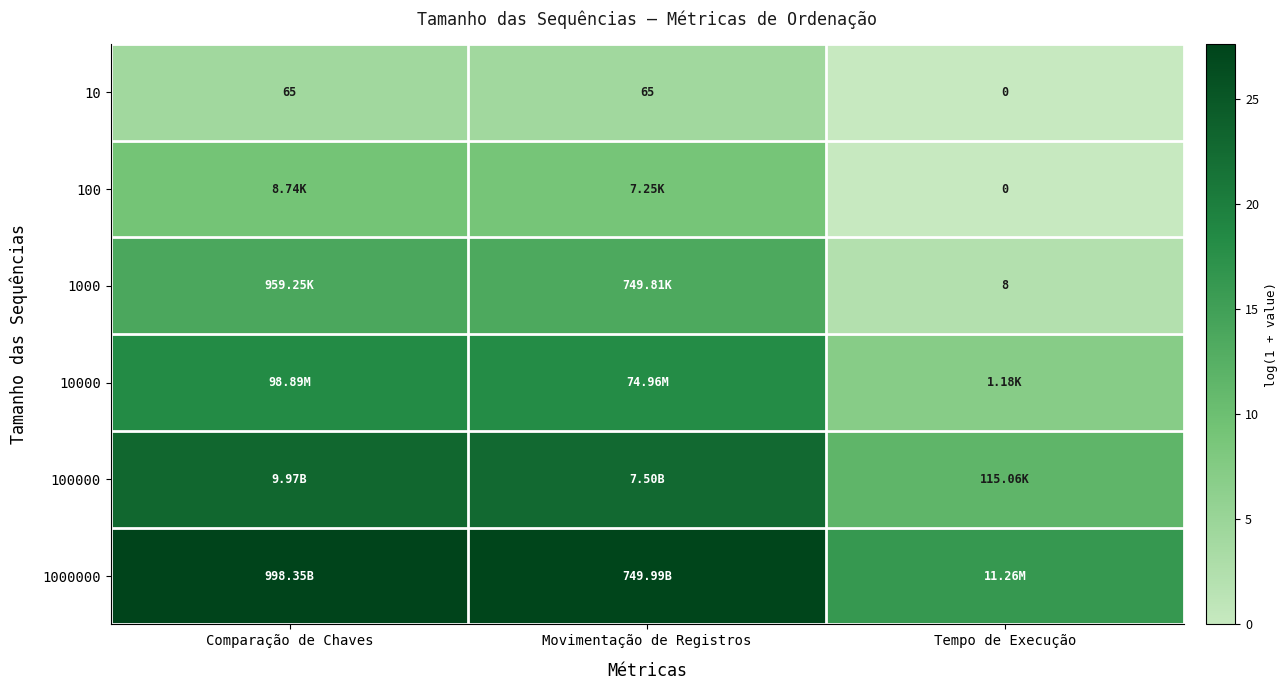

What value does the 100000 series have at Movimentação de Registros?

22.7